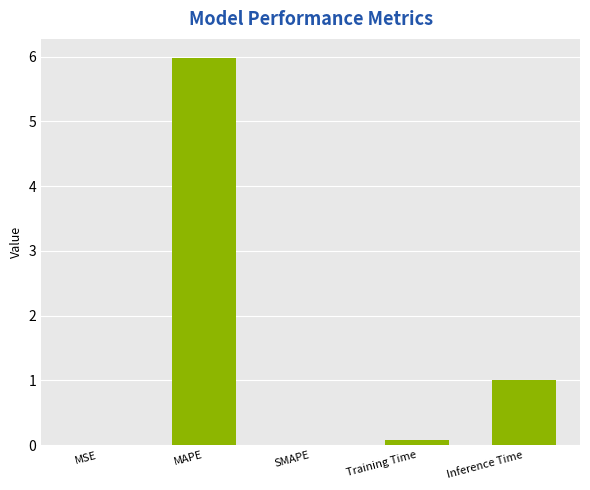

Between Inference Time and MAPE, which is larger?

MAPE